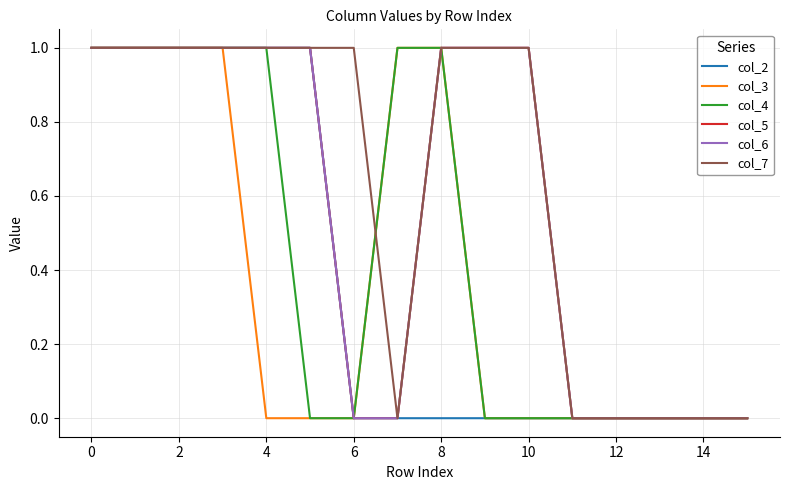

Is this an area chart (filled region under the line)?

No